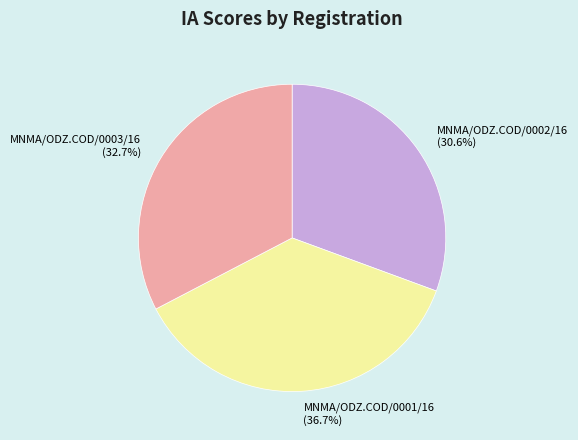

Is there any slice that represents more than half of the pie?

No